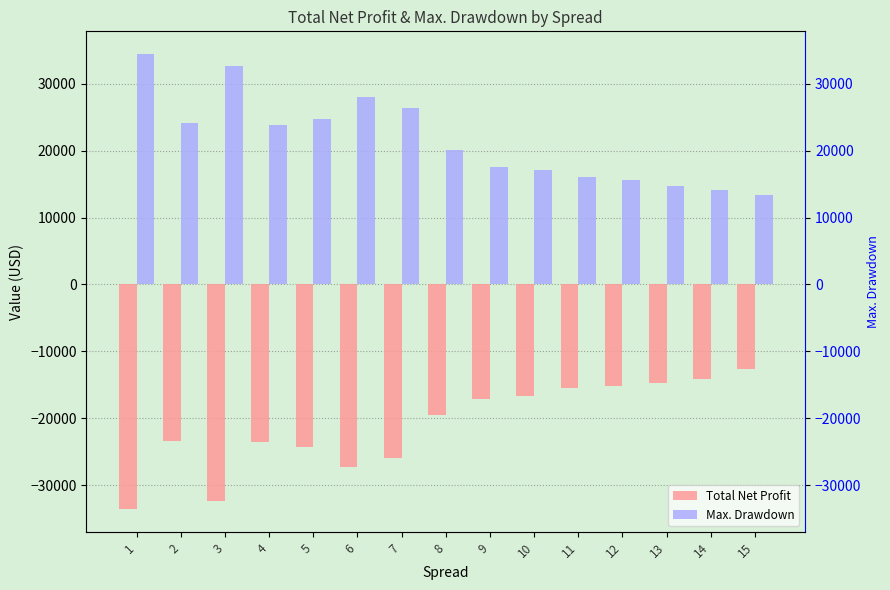

Which series has the largest range (max minus min)?

Max. Drawdown